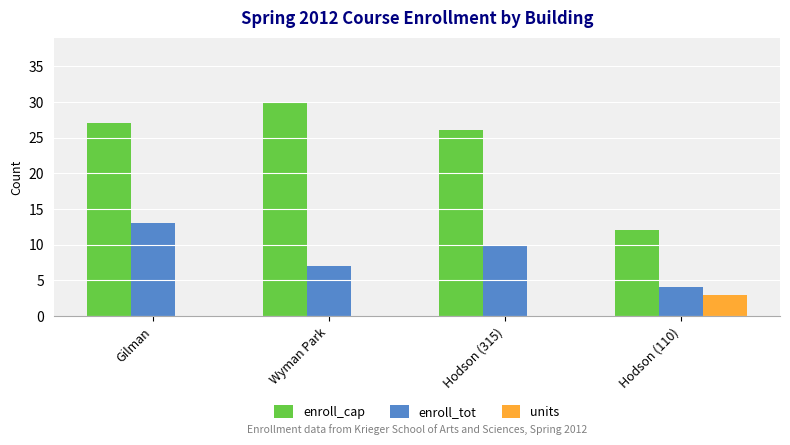

What is the greatest value displayed?

30